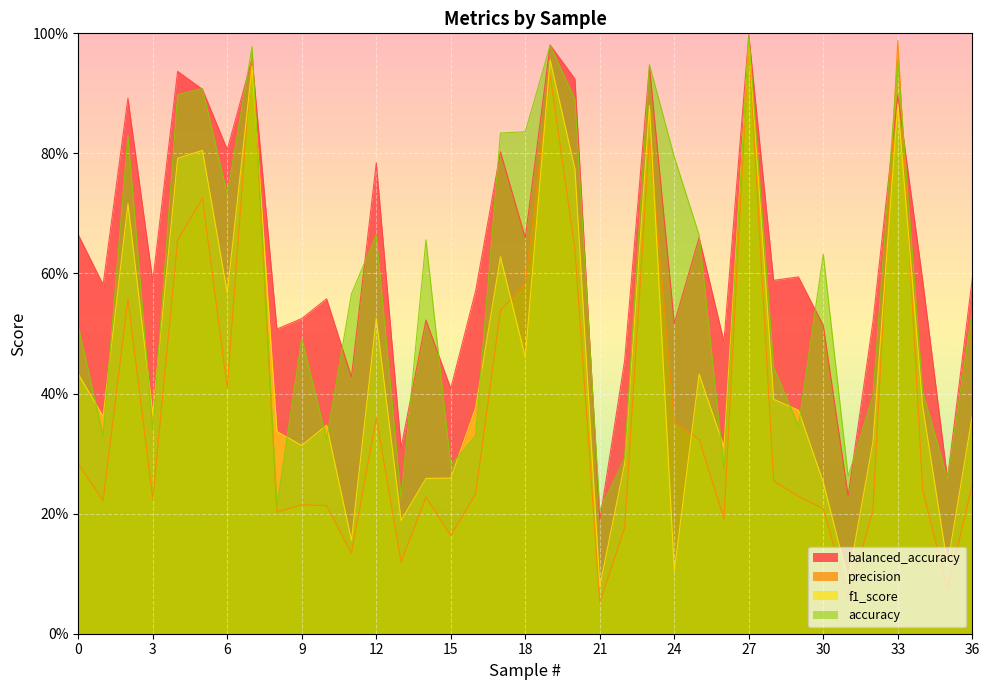

Reading left to right, list all the values displayed in this chart.

balanced_accuracy: 0=0.7	1=0.6	2=0.9	3=0.6	4=0.9	5=0.9	6=0.8	7=1.0	8=0.5	9=0.5	10=0.6	11=0.4	12=0.8	13=0.3	14=0.5	15=0.4	16=0.6	17=0.8	18=0.7	19=1.0	20=0.9	21=0.2	22=0.5	23=0.9	24=0.5	25=0.7	26=0.5	27=1.0	28=0.6	29=0.6	30=0.5	31=0.2	32=0.5	33=0.9	34=0.6	35=0.3	36=0.6
precision: 0=0.3	1=0.2	2=0.6	3=0.2	4=0.7	5=0.7	6=0.4	7=1.0	8=0.2	9=0.2	10=0.2	11=0.1	12=0.4	13=0.1	14=0.2	15=0.2	16=0.2	17=0.5	18=0.6	19=0.9	20=0.6	21=0.1	22=0.2	23=0.8	24=0.4	25=0.3	26=0.2	27=1.0	28=0.3	29=0.2	30=0.2	31=0.1	32=0.2	33=1.0	34=0.2	35=0.1	36=0.2
f1_score: 0=0.4	1=0.4	2=0.7	3=0.4	4=0.8	5=0.8	6=0.6	7=0.9	8=0.3	9=0.3	10=0.3	11=0.2	12=0.5	13=0.2	14=0.3	15=0.3	16=0.4	17=0.6	18=0.5	19=1.0	20=0.8	21=0.1	22=0.3	23=0.9	24=0.1	25=0.4	26=0.3	27=1.0	28=0.4	29=0.4	30=0.3	31=0.1	32=0.3	33=0.9	34=0.4	35=0.1	36=0.4
accuracy: 0=0.5	1=0.3	2=0.8	3=0.3	4=0.9	5=0.9	6=0.7	7=1.0	8=0.2	9=0.5	10=0.3	11=0.6	12=0.7	13=0.2	14=0.7	15=0.3	16=0.3	17=0.8	18=0.8	19=1.0	20=0.9	21=0.2	22=0.3	23=0.9	24=0.8	25=0.7	26=0.3	27=1.0	28=0.4	29=0.3	30=0.6	31=0.3	32=0.4	33=1.0	34=0.4	35=0.3	36=0.5